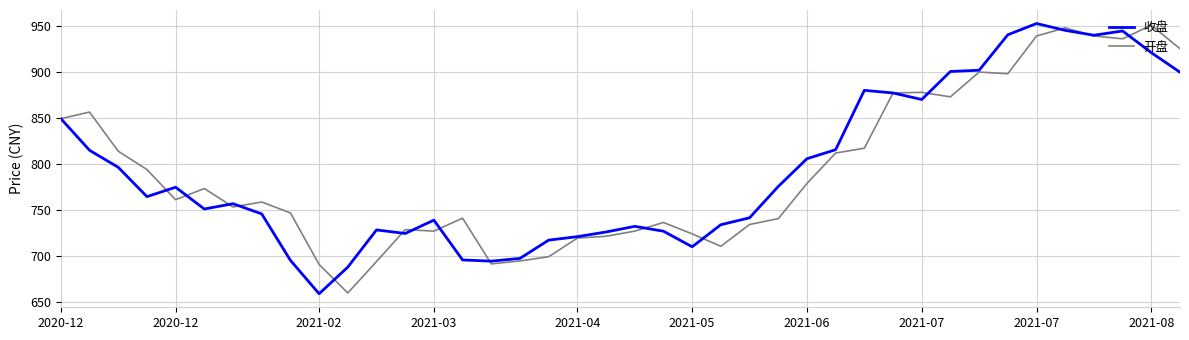

What is the minimum value for 收盘?

659.0